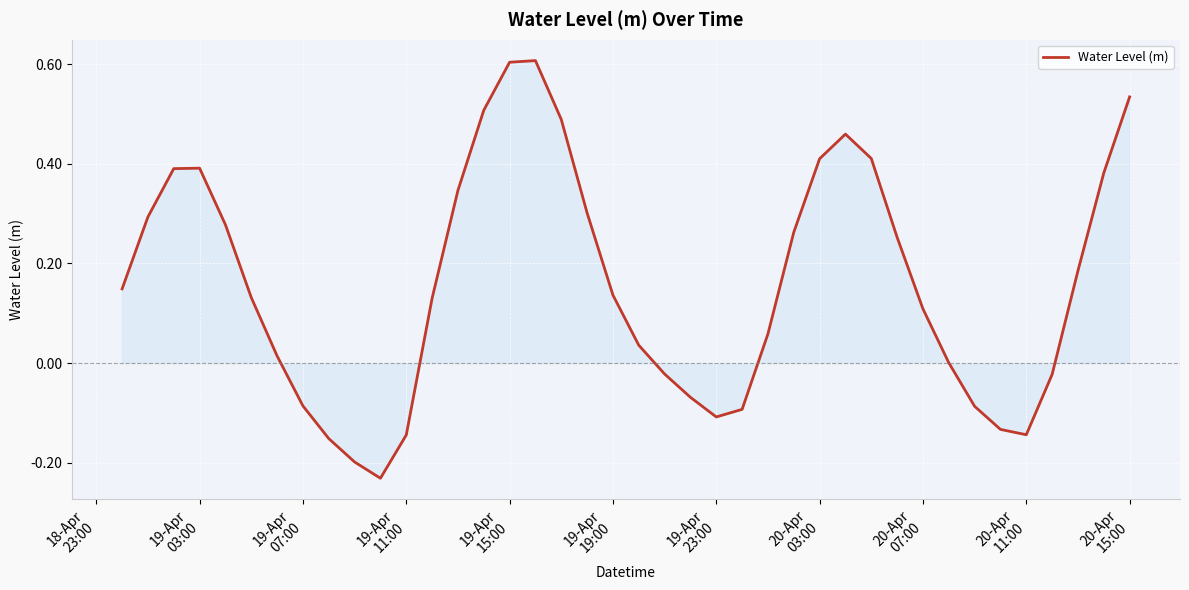

How many lines are shown in the chart?

1